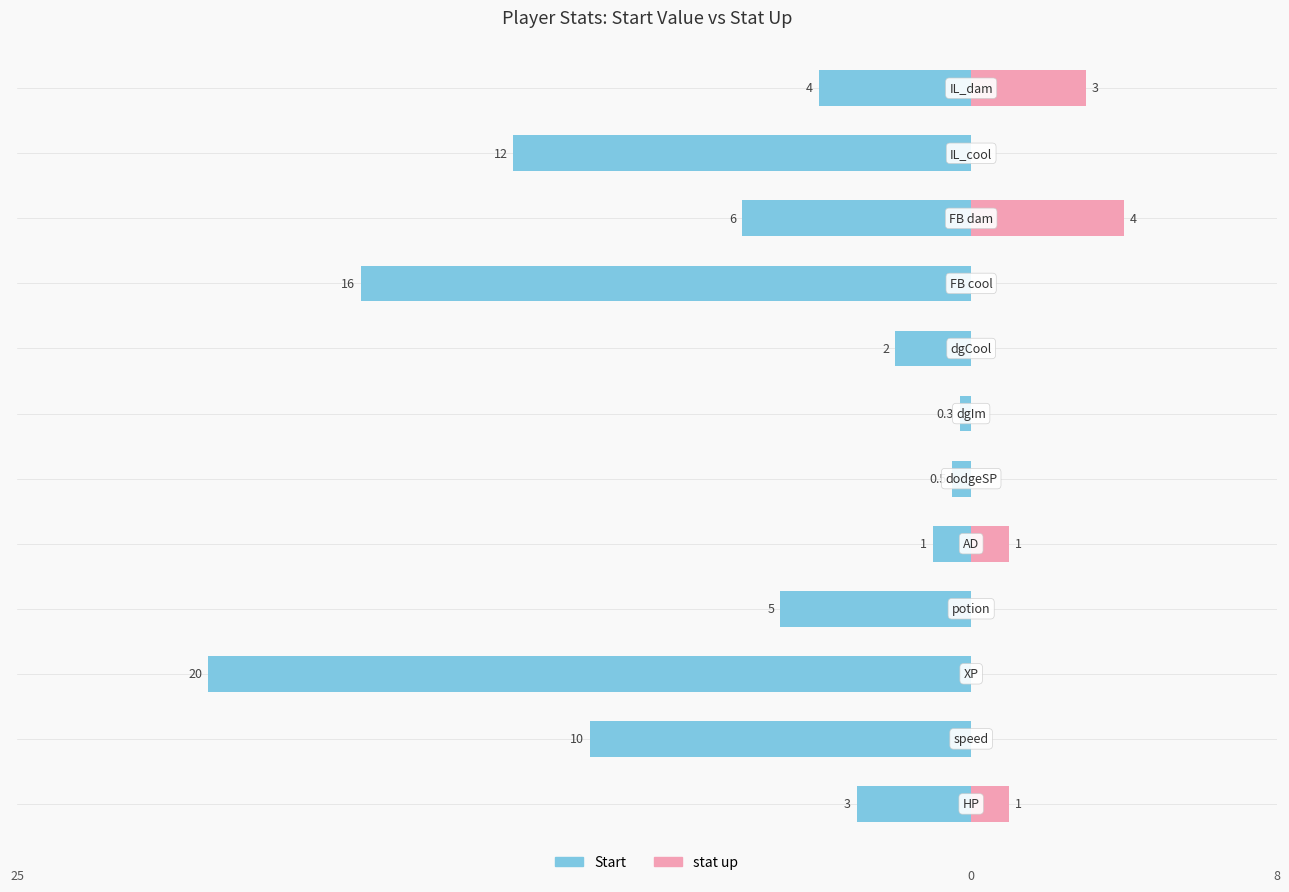

What is the sum of the Start values at −15 and −10?

-25.0